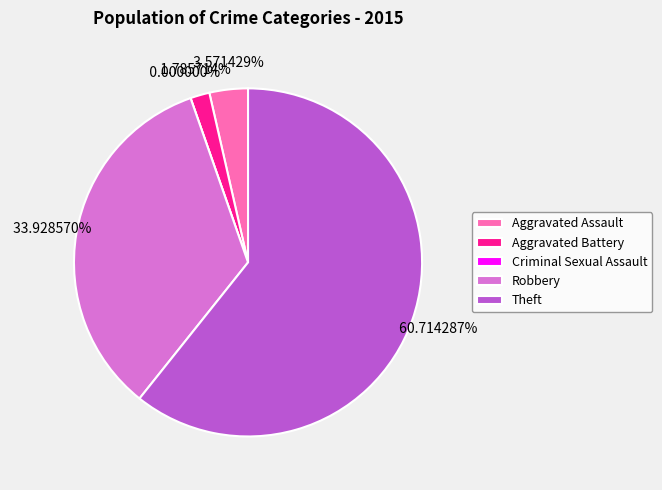

To the nearest percent, what is the difference between the largest and smallest slice percentages?

61%